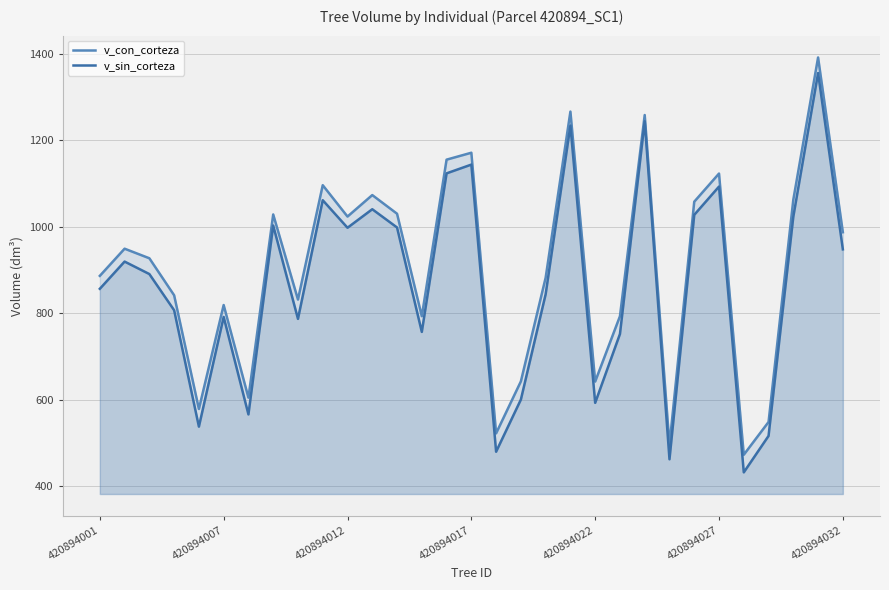

What is the difference between the second highest and second lowest values in the v_con_corteza series?

771.0